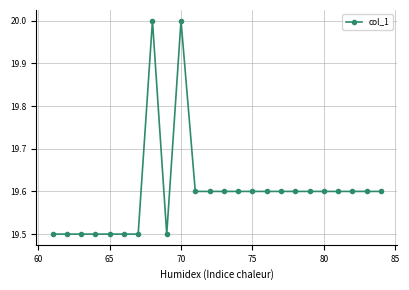

What is the maximum value shown in the chart?

20.0